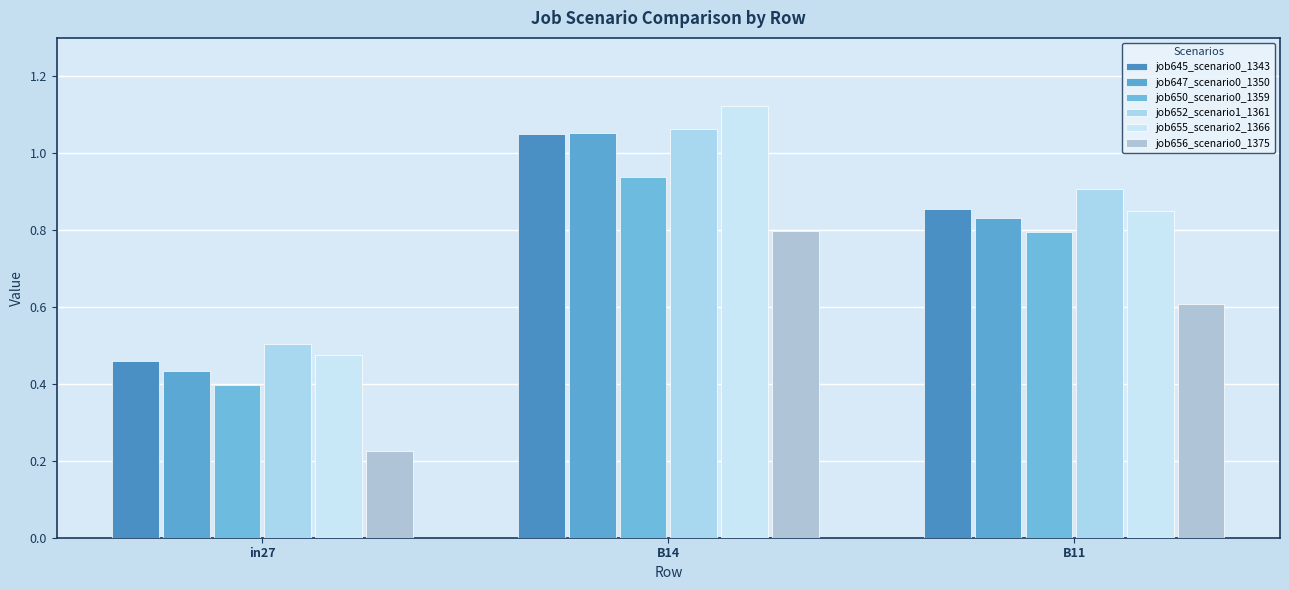

What is the average value of the job652_scenario1_1361 series?

0.8